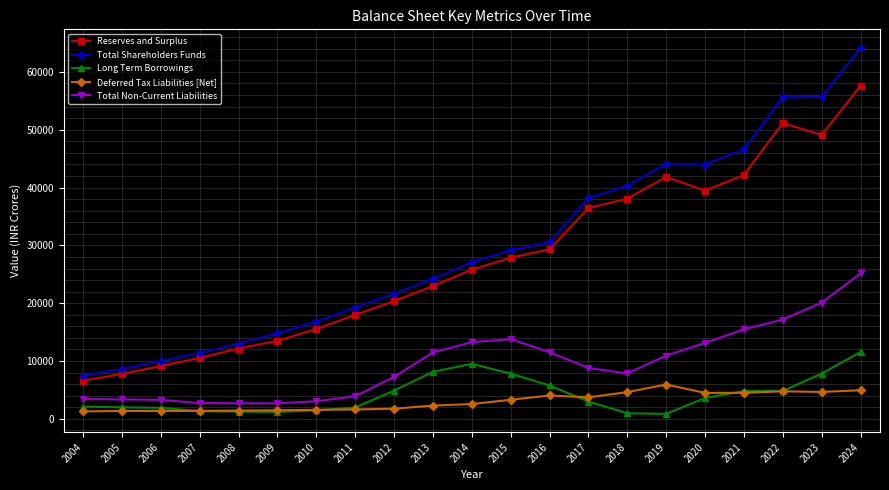

Rank the series by their maximum value, from highest to lowest.

Total Shareholders Funds, Reserves and Surplus, Total Non-Current Liabilities, Long Term Borrowings, Deferred Tax Liabilities [Net]